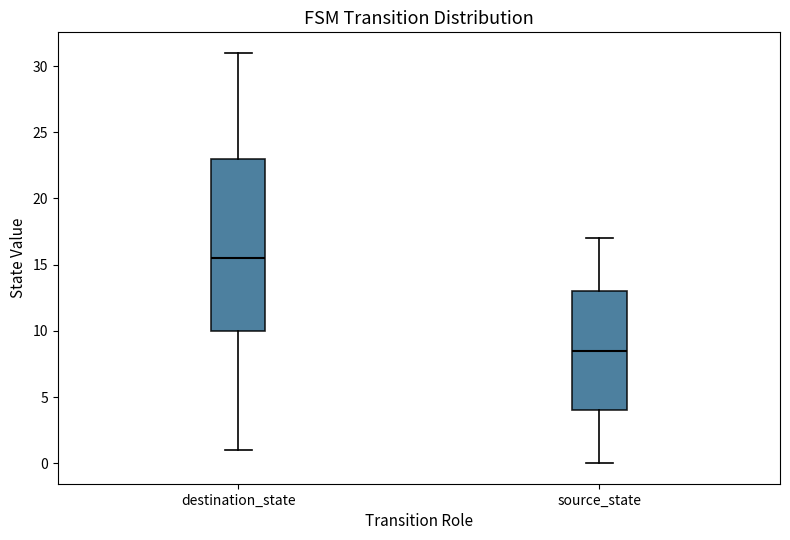

Reading left to right, transcribe this box plot: for each box, give where its median line is, the range the box spans, and where its two whiskers end, as read against the y-axis. The values are not printed on the chart, so give them approximately, as read against the axis.

destination_state: median 15.5, box 10.0 to 23.0, whiskers 1.0 to 31.0
source_state: median 8.5, box 4.0 to 13.0, whiskers 0.0 to 17.0